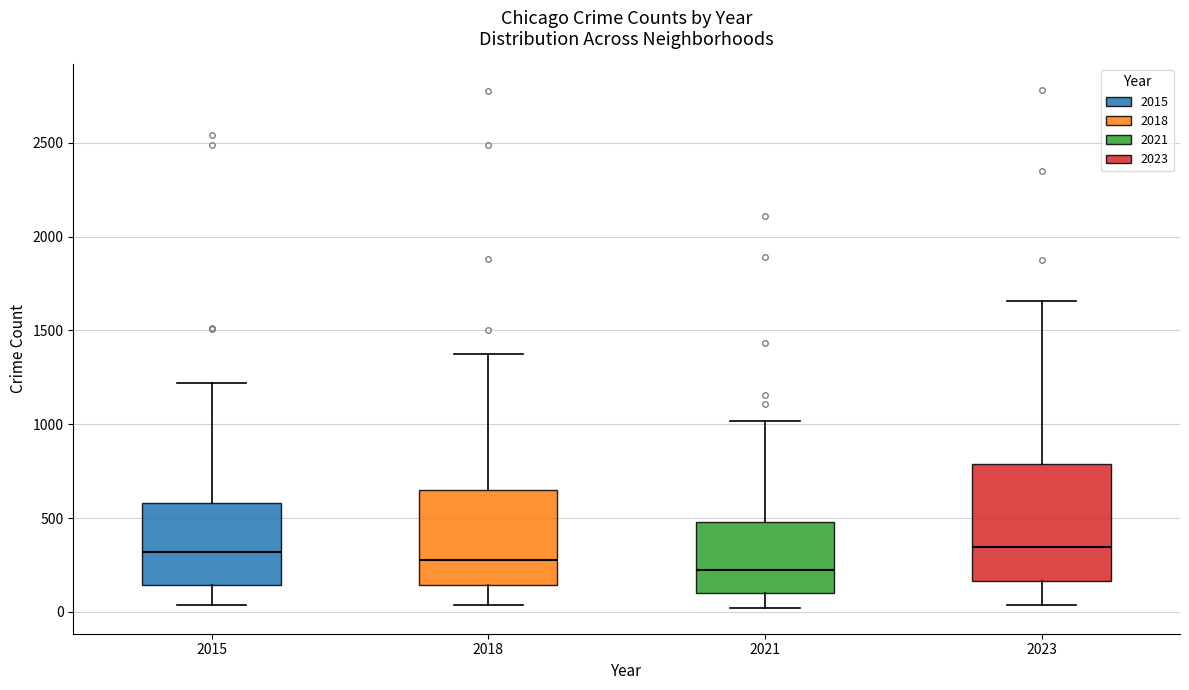

Reading left to right, transcribe this box plot: for each box, give where its median line is, the range the box spans, and where its two whiskers end, as read against the y-axis. The values are not printed on the chart, so give them approximately, as read against the axis.

2015: median 300, box 150 to 600, whiskers 50 to 1200
2018: median 300, box 150 to 650, whiskers 50 to 1350
2021: median 200, box 100 to 500, whiskers 0 to 1000
2023: median 350, box 150 to 800, whiskers 50 to 1650